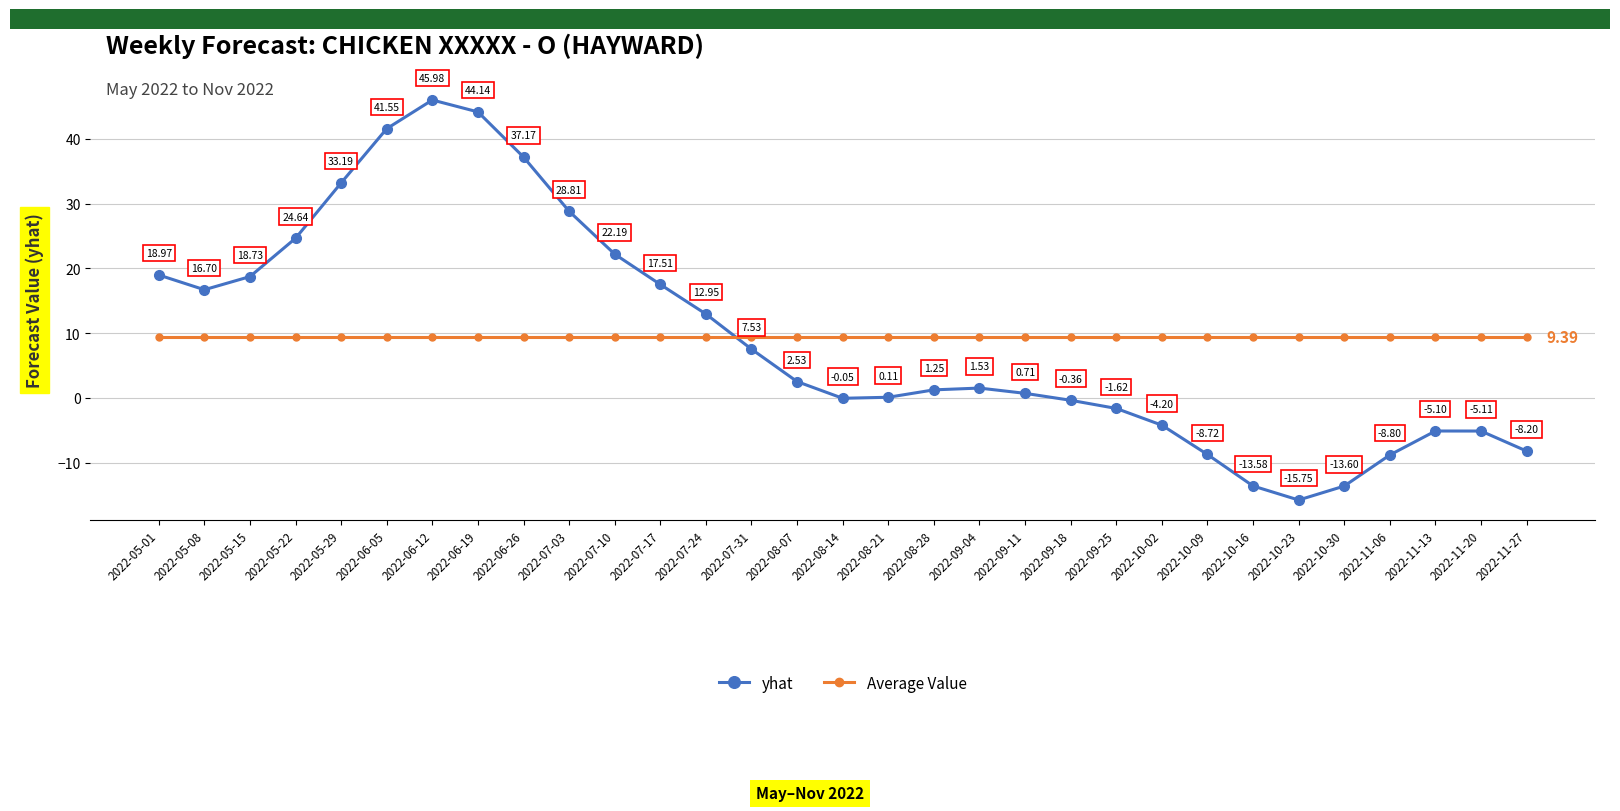

Is it true that yhat equals -13.6 at 2022-10-16?

True